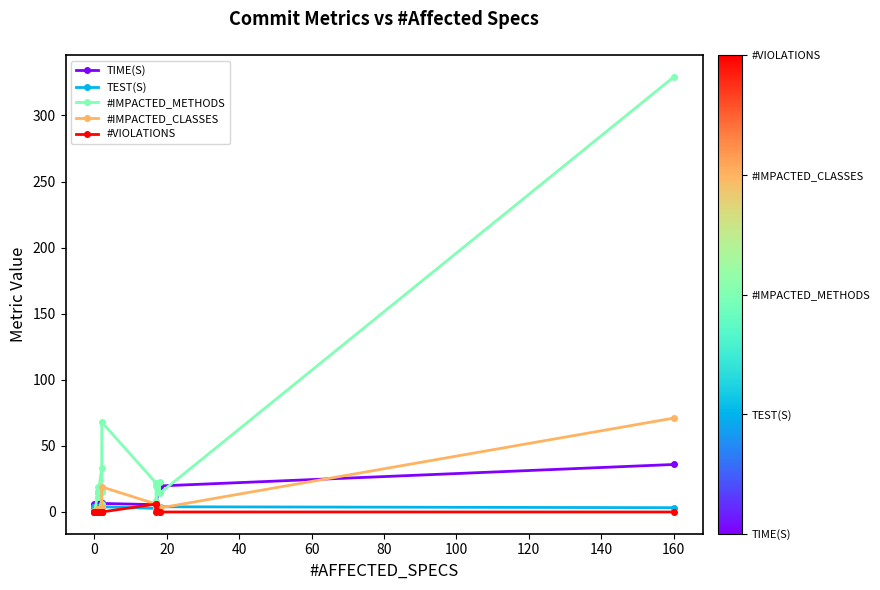

True or false: #VIOLATIONS has more than 2 interior local peaks.

False